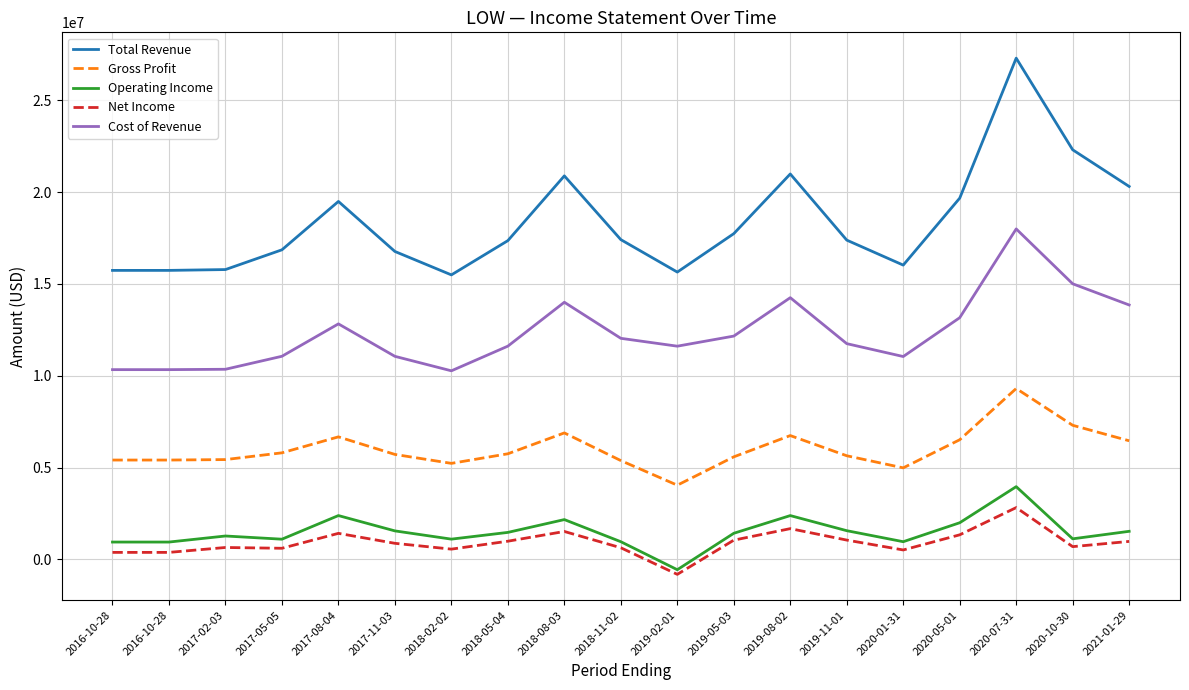

True or false: Net Income and Gross Profit cross at least once.

False